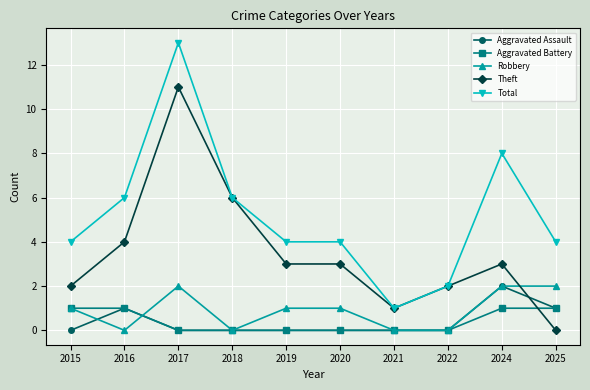

What are all the series names shown in the legend?

Aggravated Assault, Aggravated Battery, Robbery, Theft, Total